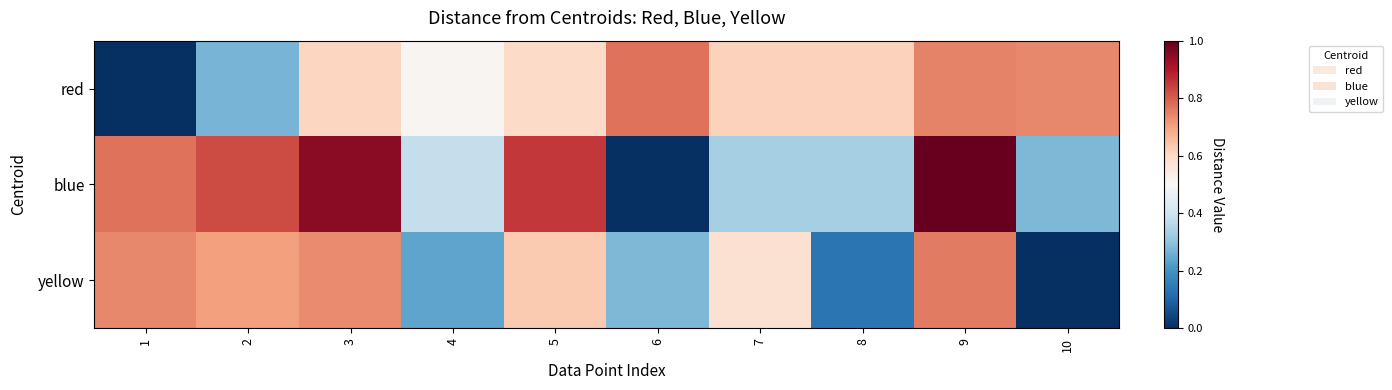

Reading right to left, transcribe all the data shown in this chart.

red: 10=0.7	9=0.7	8=0.6	7=0.6	6=0.8	5=0.6	4=0.5	3=0.6	2=0.3	1=0.0
blue: 10=0.3	9=1.0	8=0.3	7=0.3	6=0.0	5=0.9	4=0.4	3=0.9	2=0.8	1=0.8
yellow: 10=0.0	9=0.8	8=0.1	7=0.6	6=0.3	5=0.6	4=0.2	3=0.7	2=0.7	1=0.7